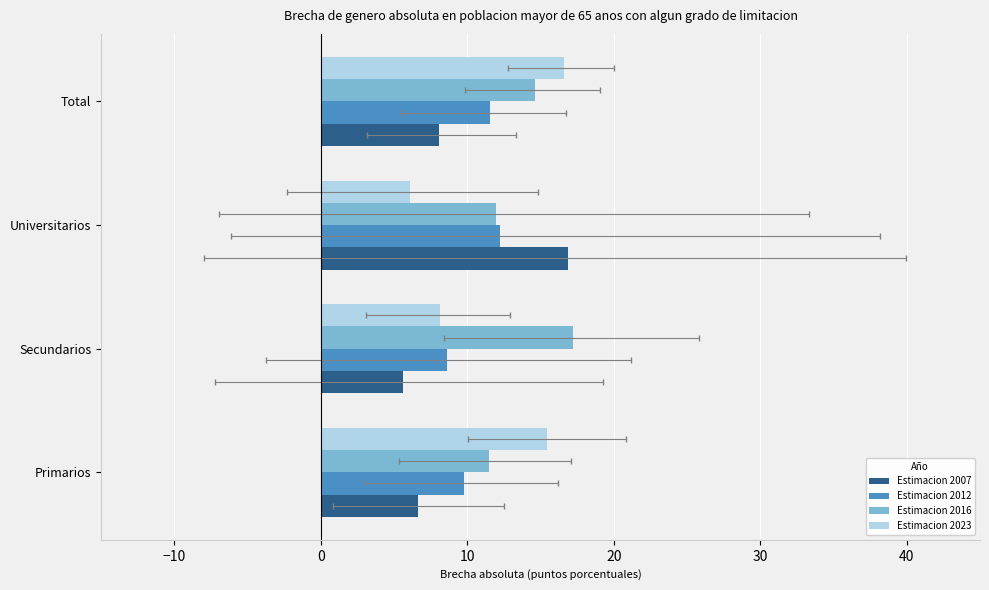

What is the smallest value displayed?

5.6